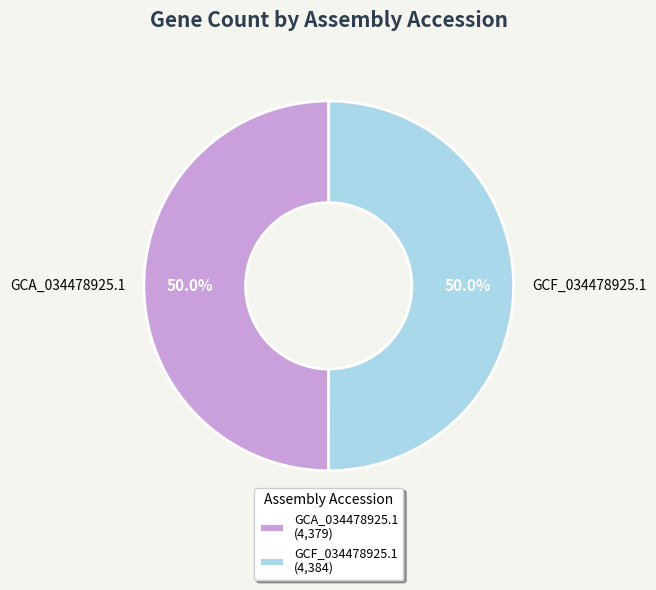

To the nearest percent, what portion does GCA_034478925.1 represent?

50%